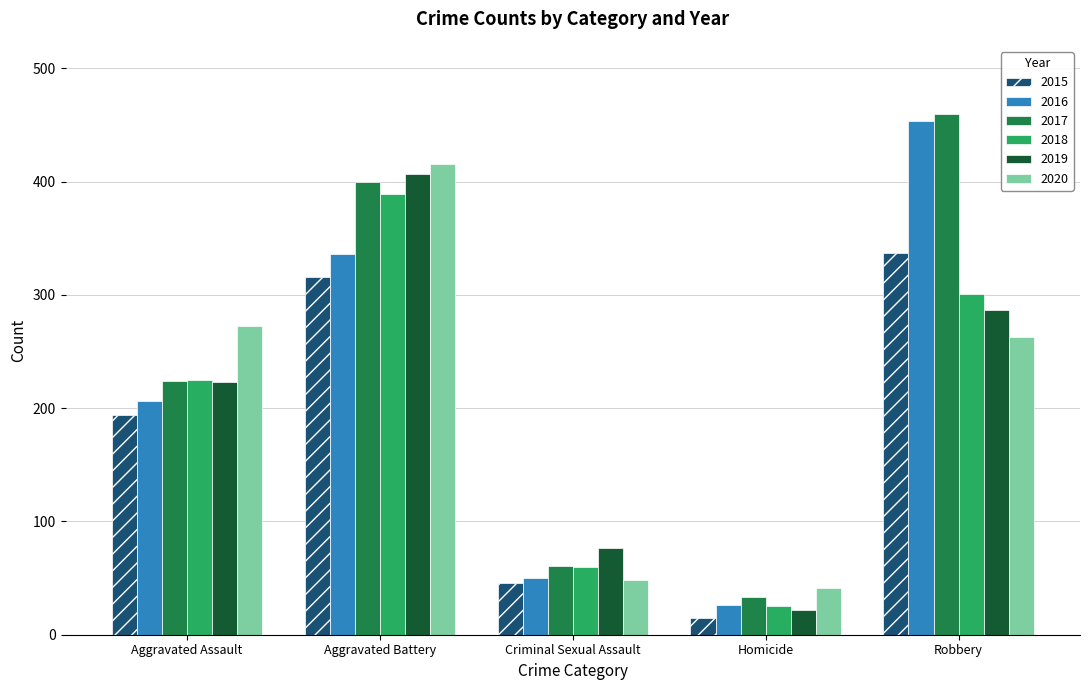

Rank the series by their maximum value, from lowest to highest.

2015, 2018, 2019, 2020, 2016, 2017